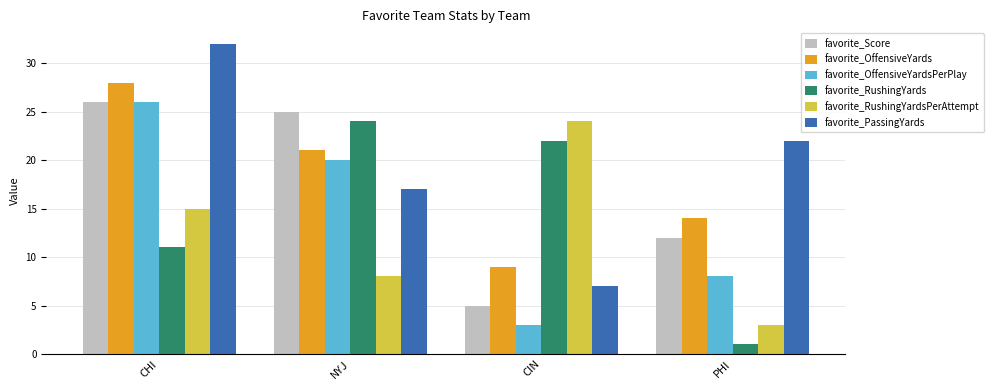

At which category does the chart reach its minimum across all series?

PHI